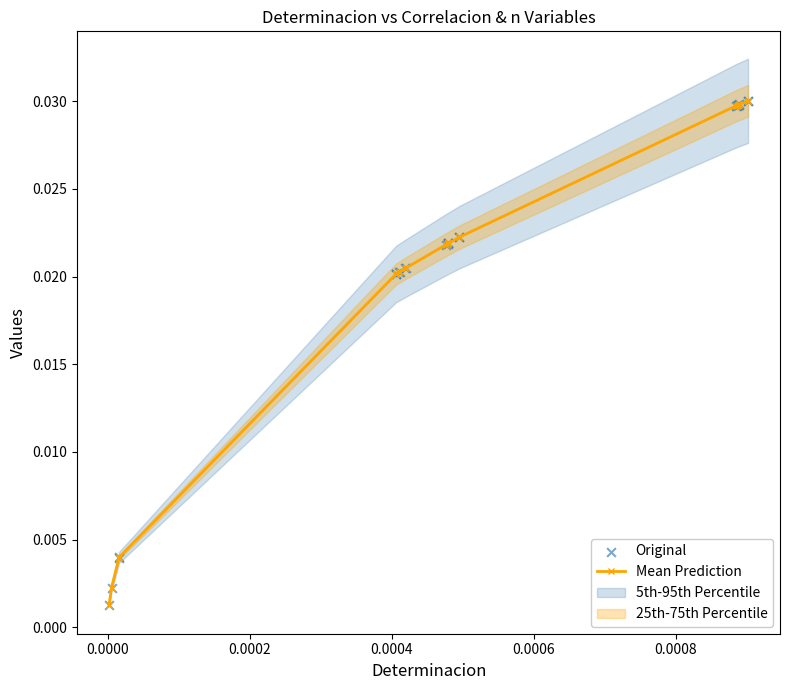

Which series has the largest total across all categories?

Mean Prediction